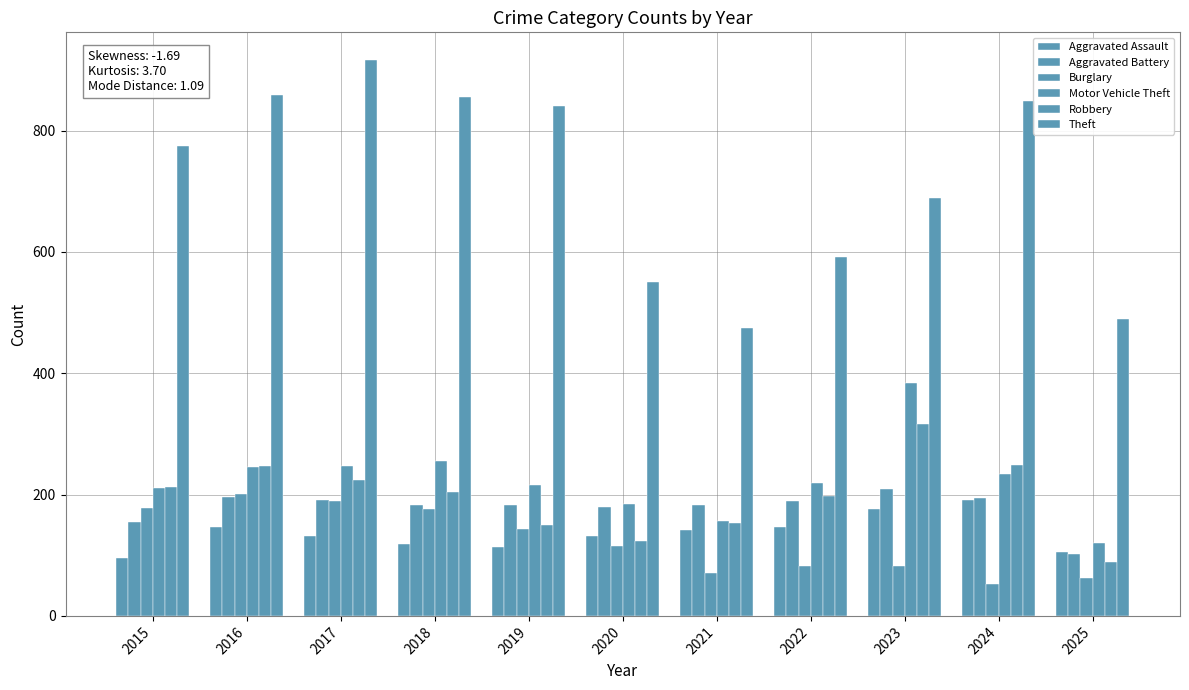

Count the number of data series in this chart.

6